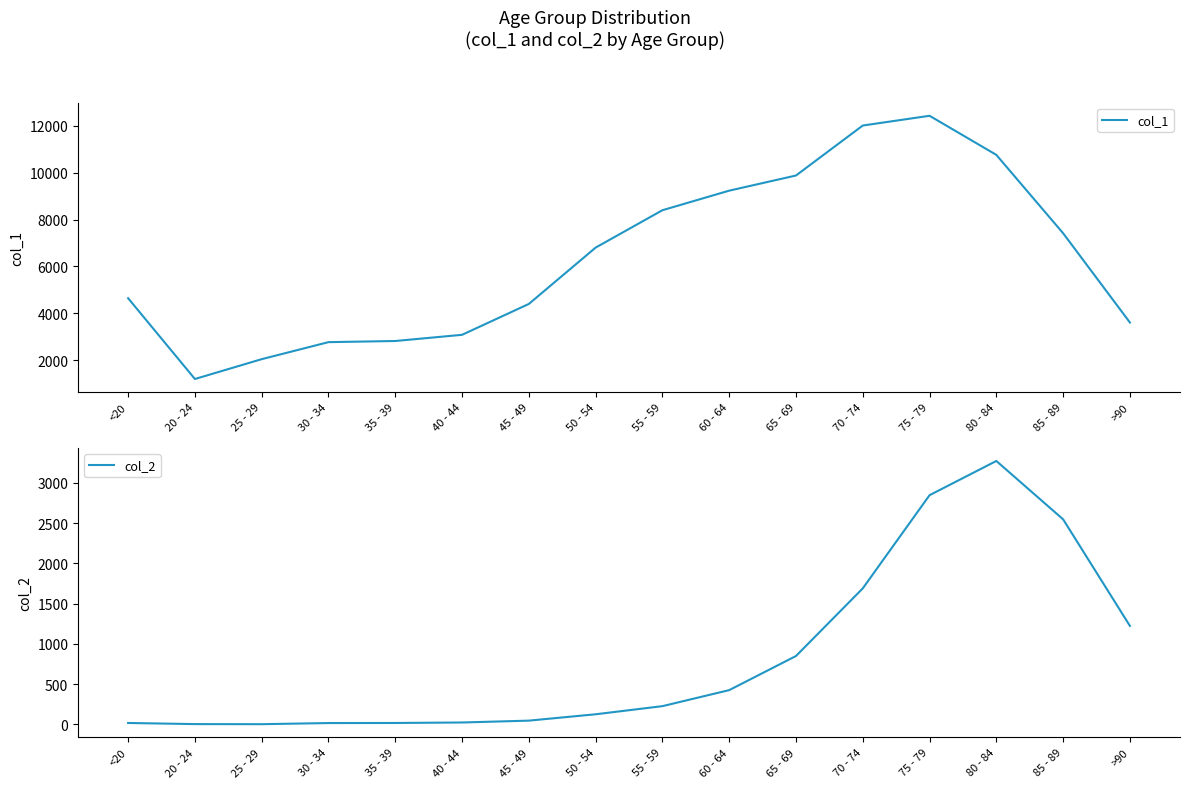

True or false: col_2 and col_1 cross at least once.

False